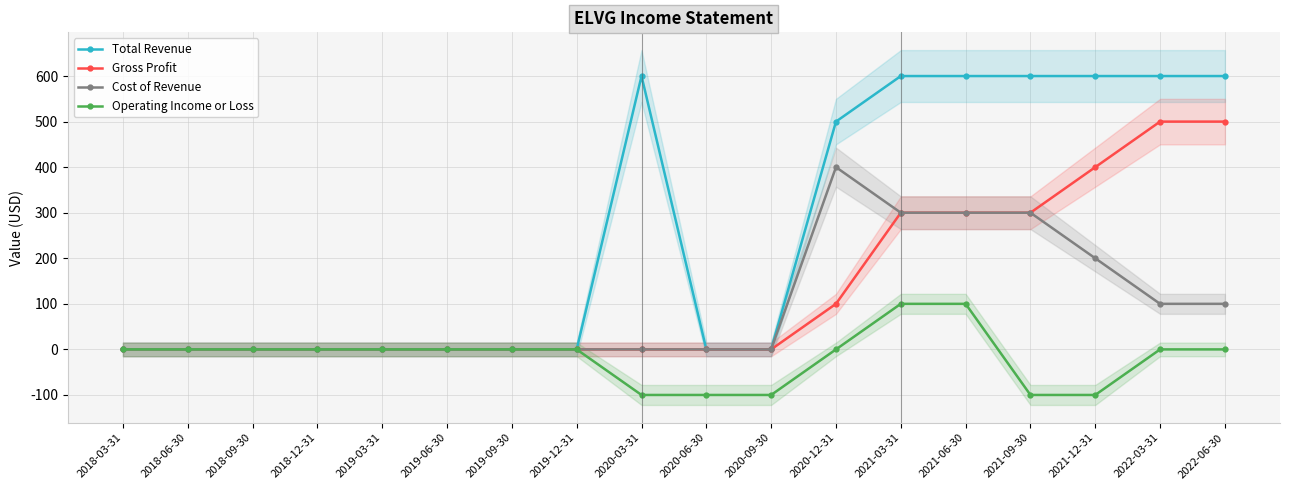

In Total Revenue, how many points are higher than both neighbors (excluding endpoints)?

1